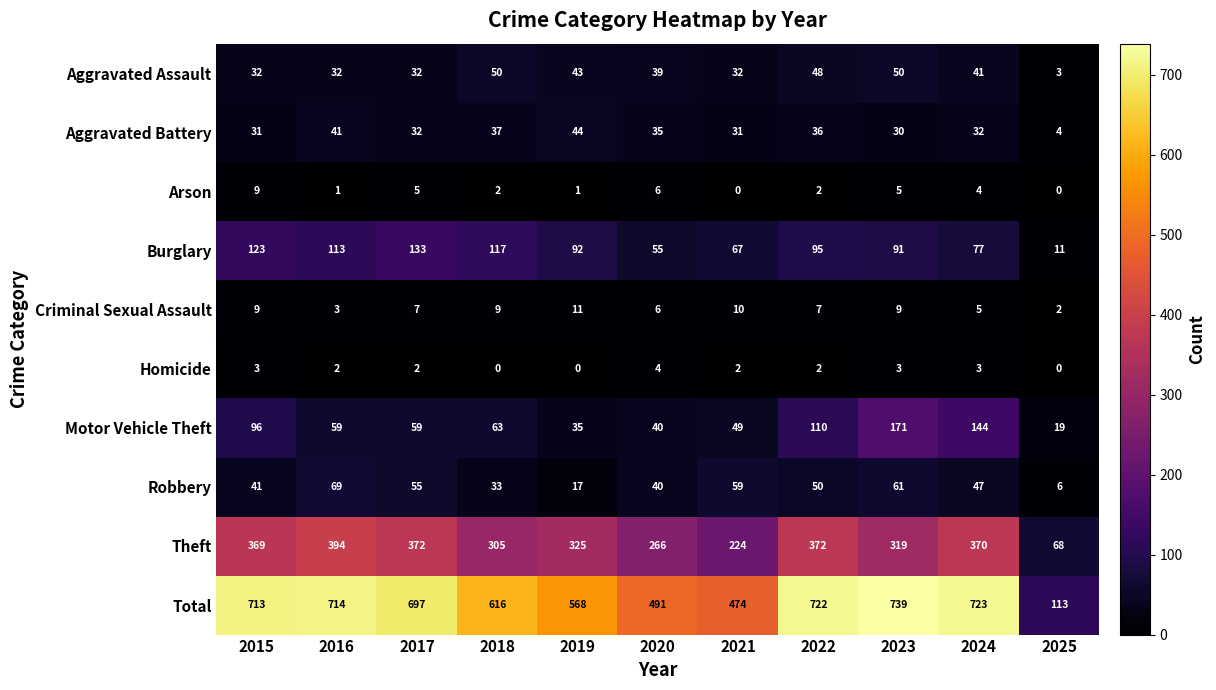

What is the difference between the highest and lowest values at 2025?

113